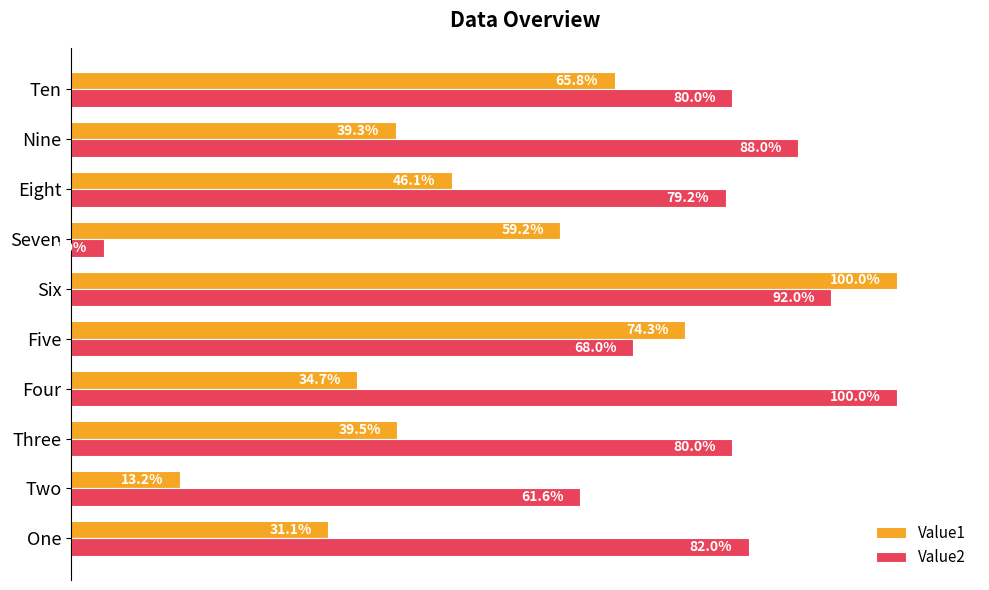

At which label is Value2 closest to 52?

Two